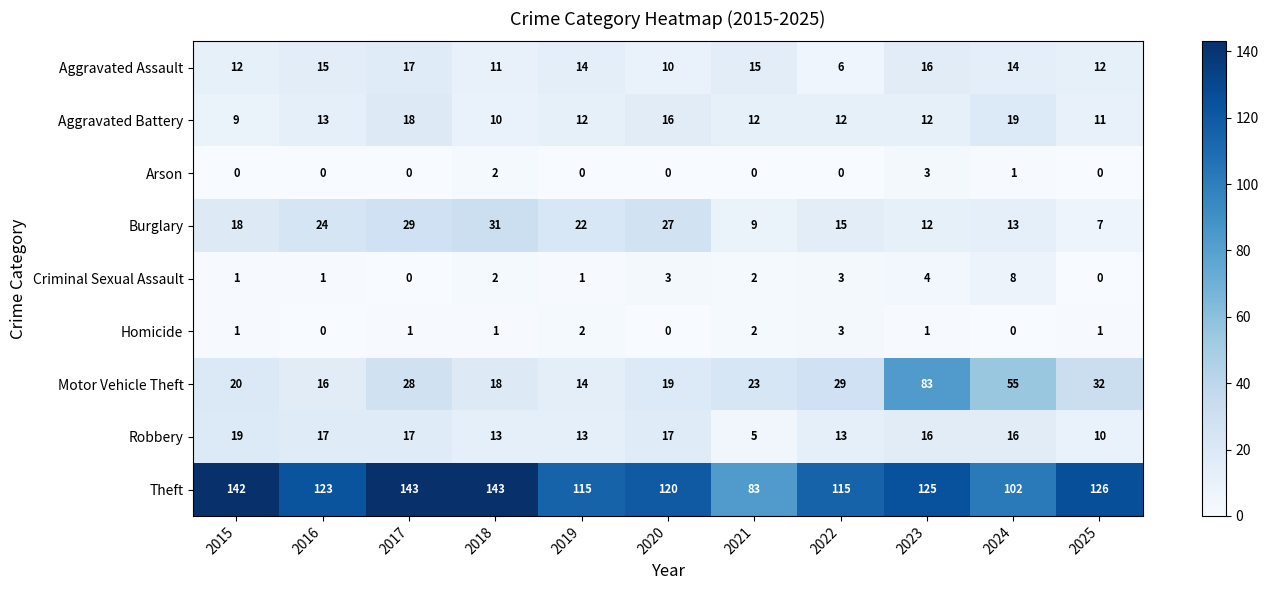

The Robbery series shows 17 at 2016. True or false?

True